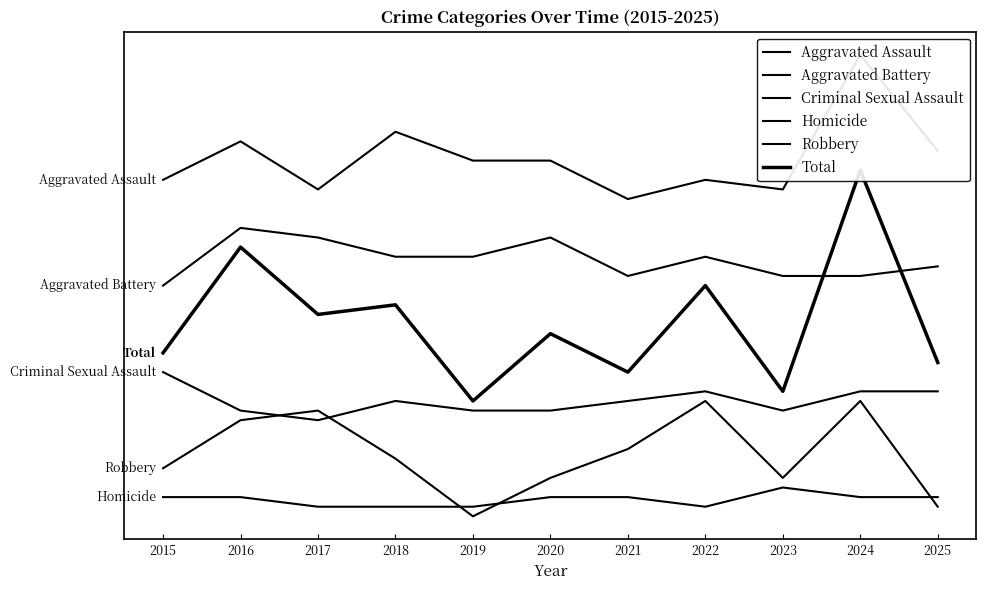

What is the value of the Aggravated Battery point at the 8th from the left?

2